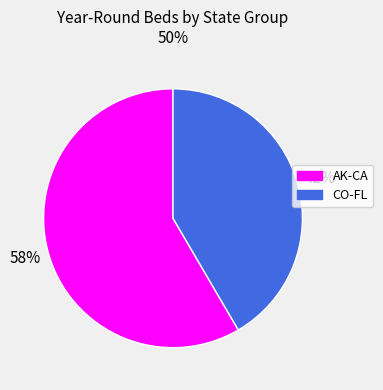

To the nearest percent, what is the average slice percentage?

50%